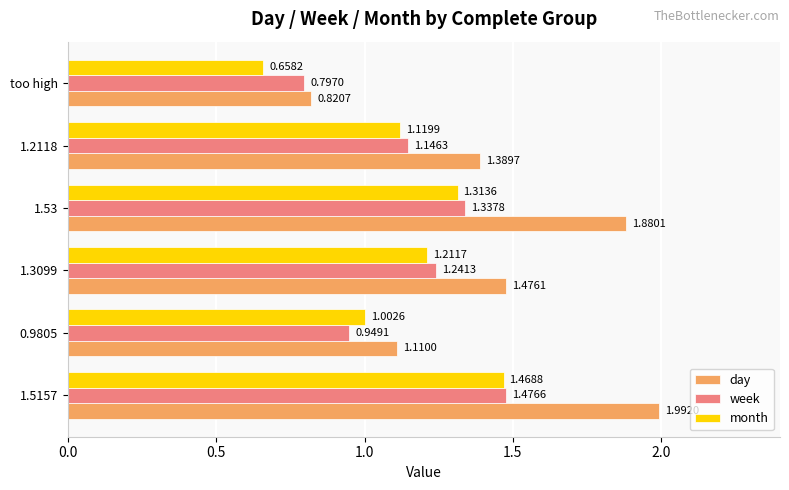

List the series in order of their peak value, highest first.

day, week, month